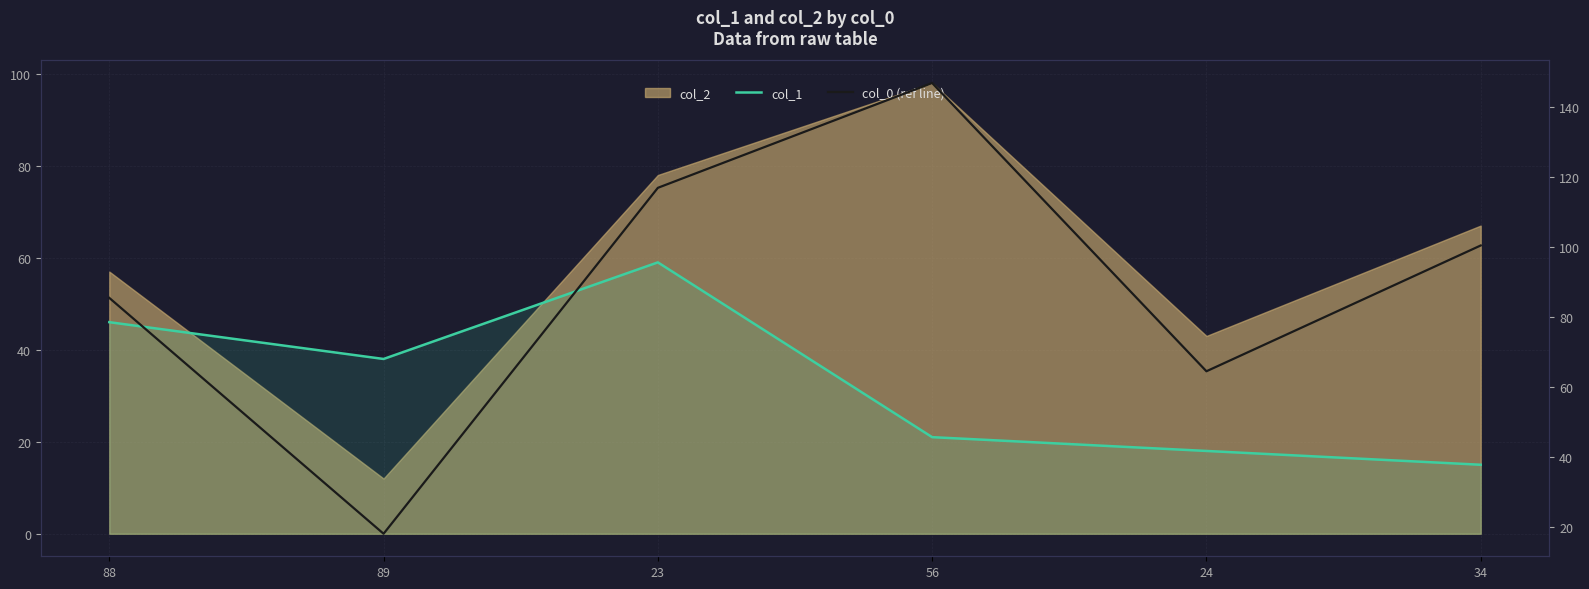

How many data points in col_0 (ref line) are above 100?

3